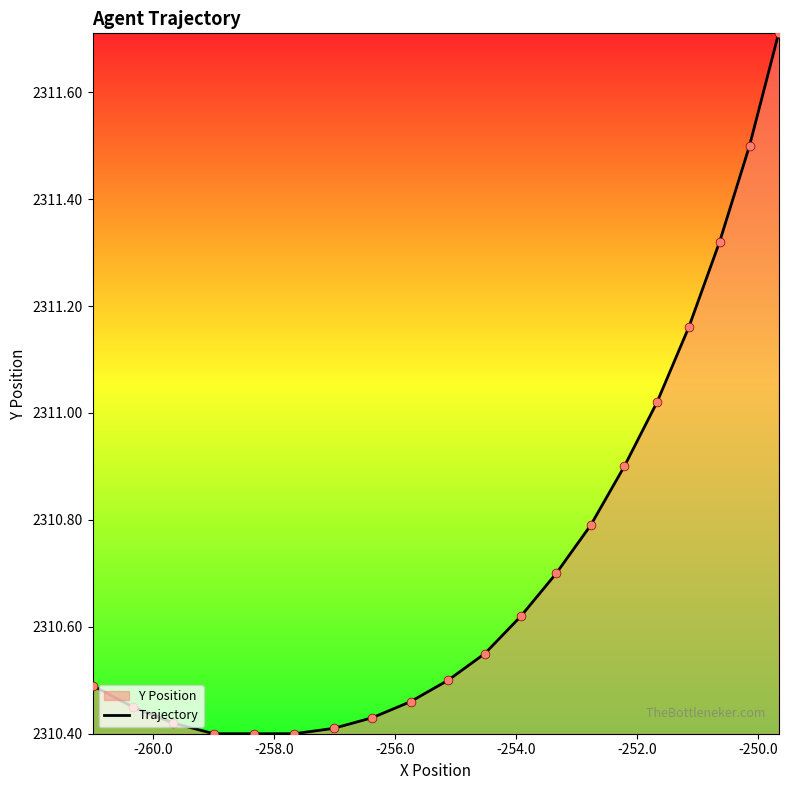

What is the difference between the maximum and minimum values?

1.3